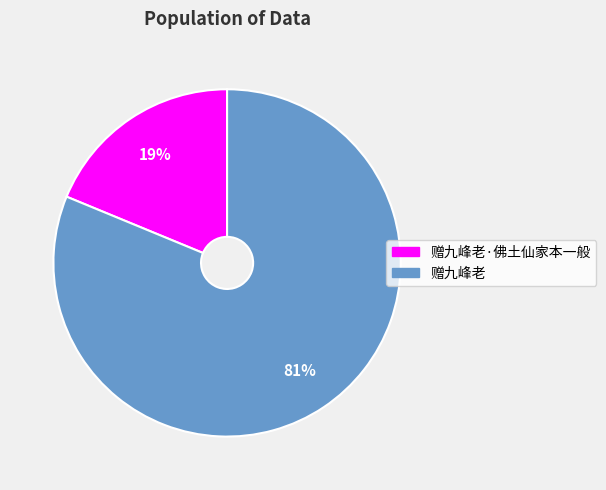

To the nearest percent, what is the difference between the largest and smallest slice percentages?

62%